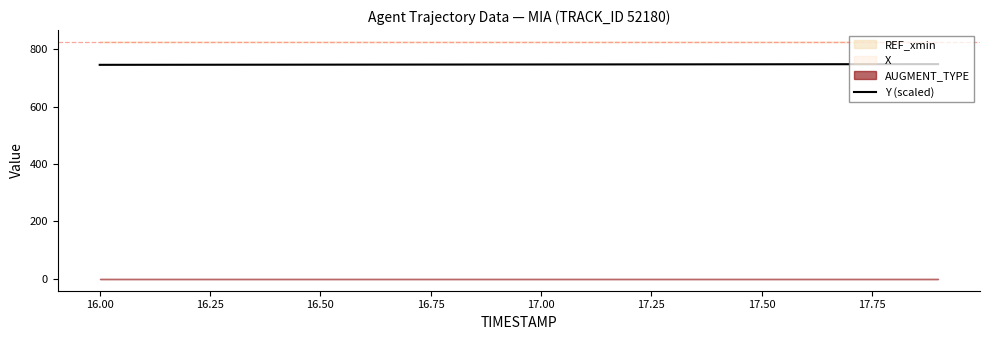

The value of Y (scaled) at 16.50 is 1006.5. True or false?

False